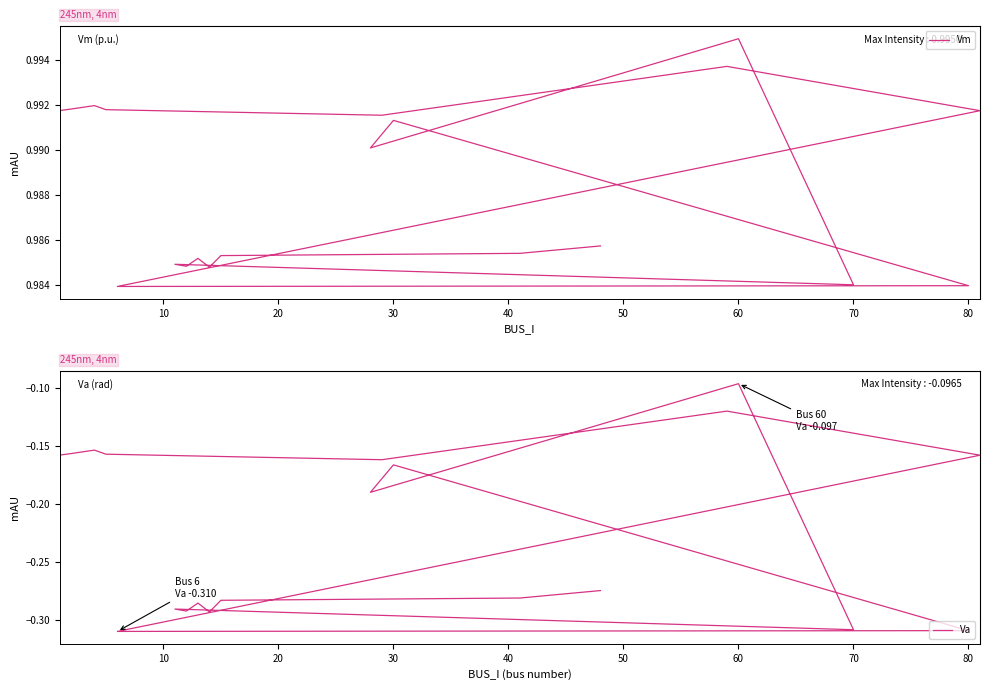

Which series has the widest spread of values?

Va